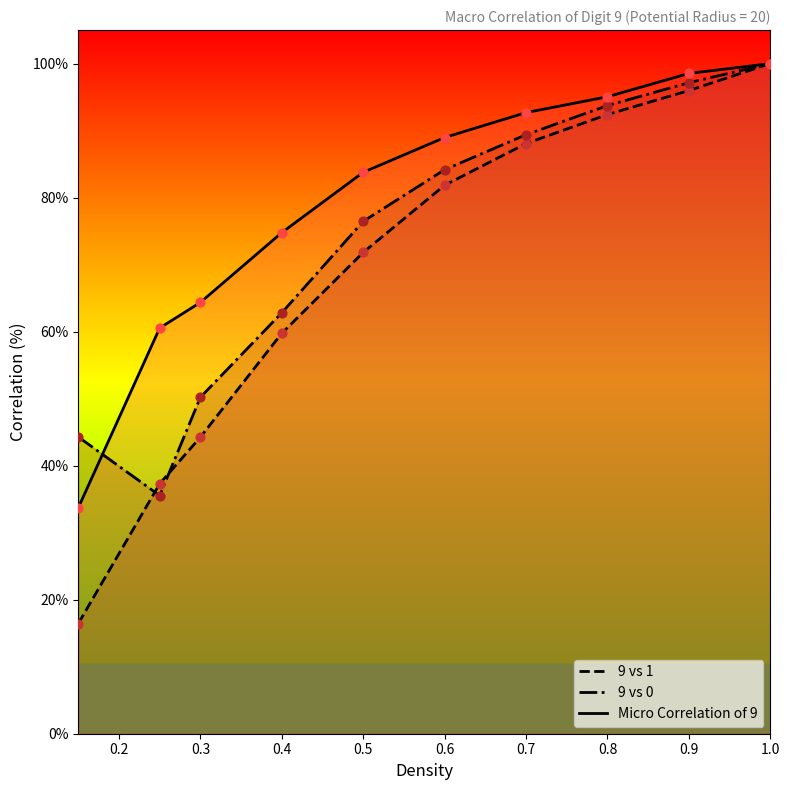

At which category is the sum across all series the highest?

1.0